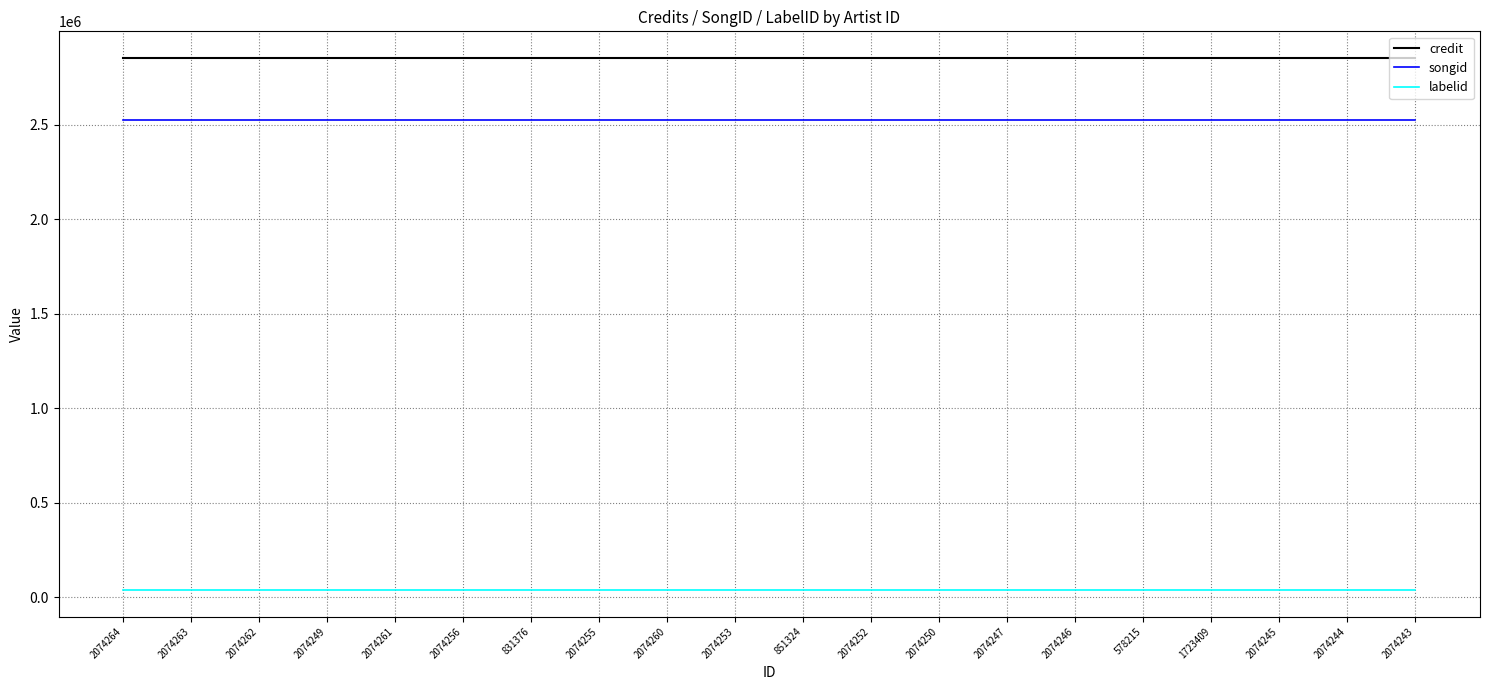

What is the greatest value displayed?

2852672